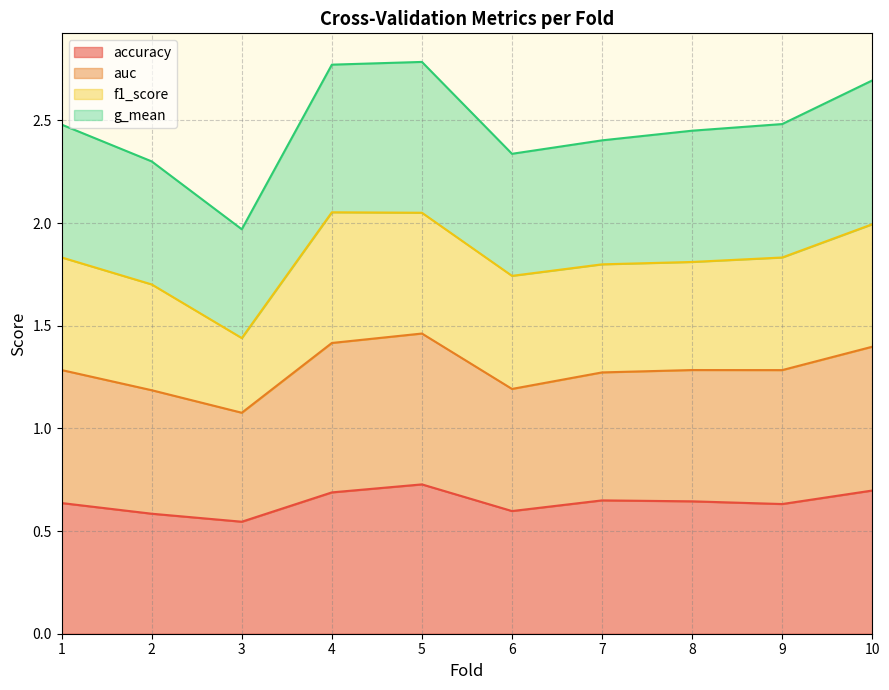

What is the sum of all accuracy values?

6.4